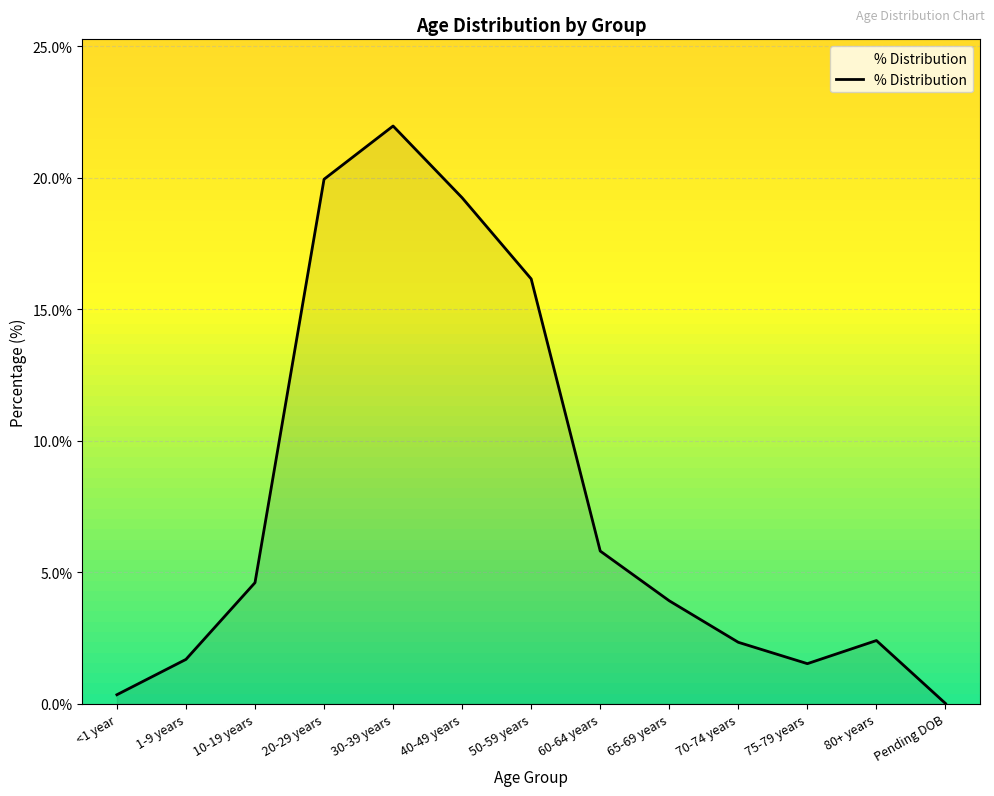

Reading left to right, what are all the values shown in this chart?

<1 year=0.0	1-9 years=0.0	10-19 years=0.0	20-29 years=0.2	30-39 years=0.2	40-49 years=0.2	50-59 years=0.2	60-64 years=0.1	65-69 years=0.0	70-74 years=0.0	75-79 years=0.0	80+ years=0.0	Pending DOB=0.0